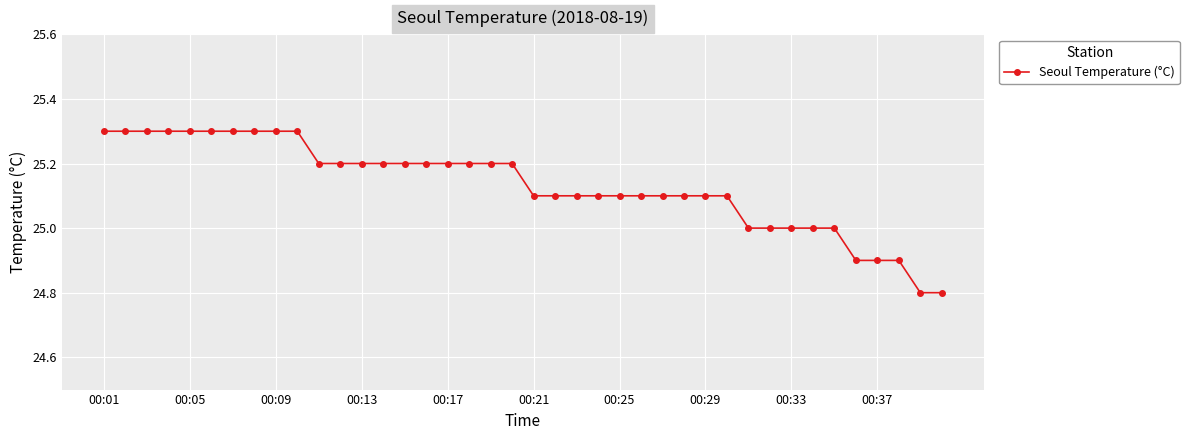

What is the greatest value displayed?

25.3